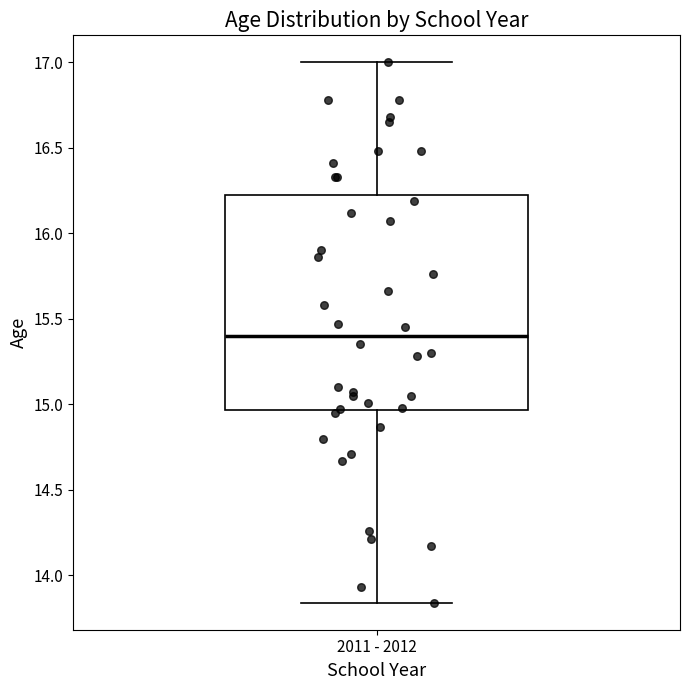

Where does the median line of the box for 2011 - 2012 sit on the y-axis? The values are not printed on the chart, so give them approximately, as read against the axis.

15.40